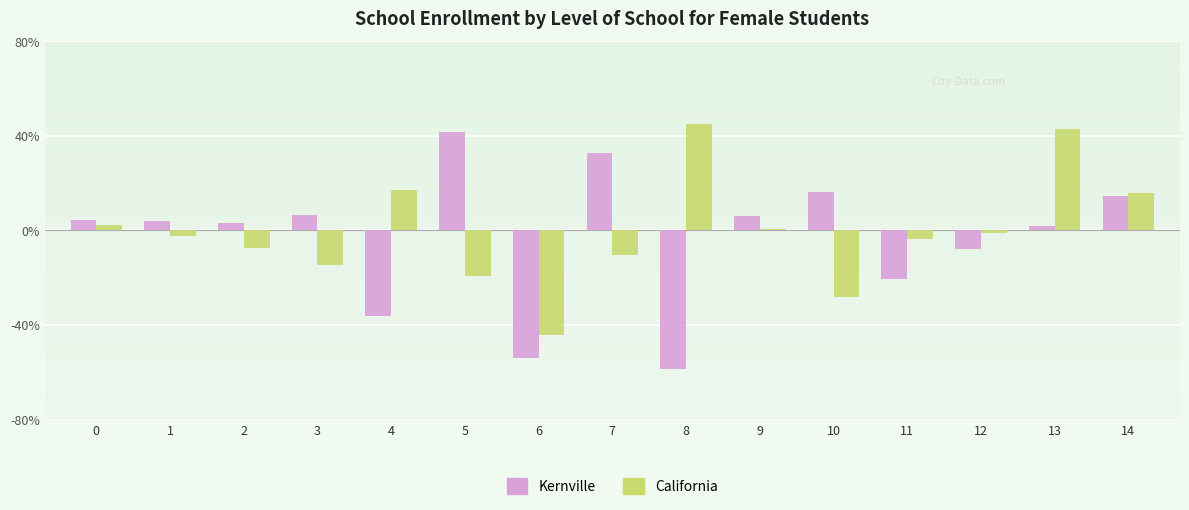

Reading left to right, list all the values displayed in this chart.

Kernville: 0=0.0	1=0.0	2=0.0	3=0.1	4=-0.4	5=0.4	6=-0.5	7=0.3	8=-0.6	9=0.1	10=0.2	11=-0.2	12=-0.1	13=0.0	14=0.1
California: 0=0.0	1=-0.0	2=-0.1	3=-0.1	4=0.2	5=-0.2	6=-0.4	7=-0.1	8=0.5	9=0.0	10=-0.3	11=-0.0	12=-0.0	13=0.4	14=0.2